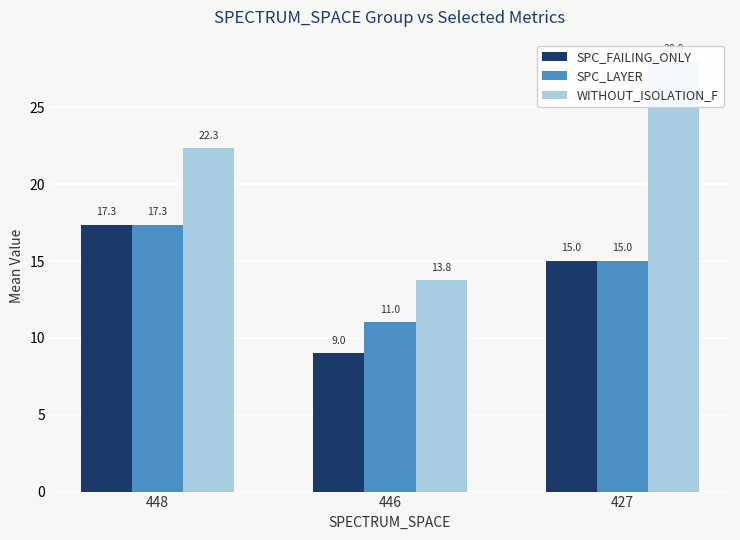

What is the lowest value of the WITHOUT_ISOLATION_F series?

13.8